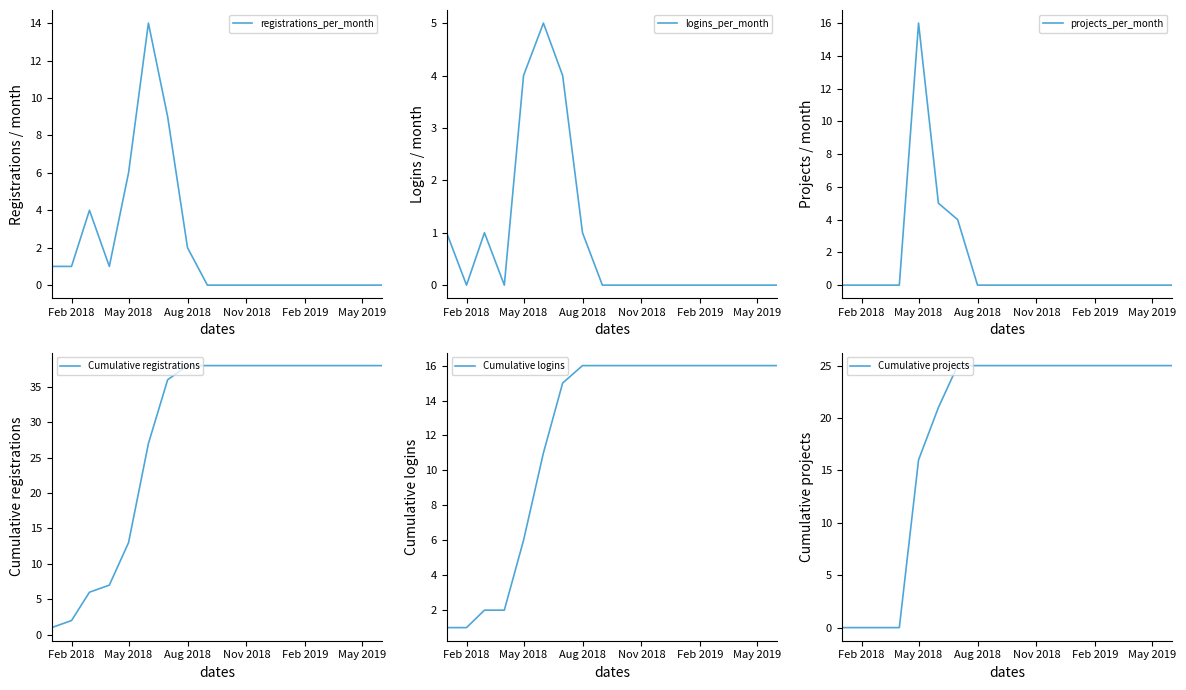

Is this an area chart (filled region under the line)?

No